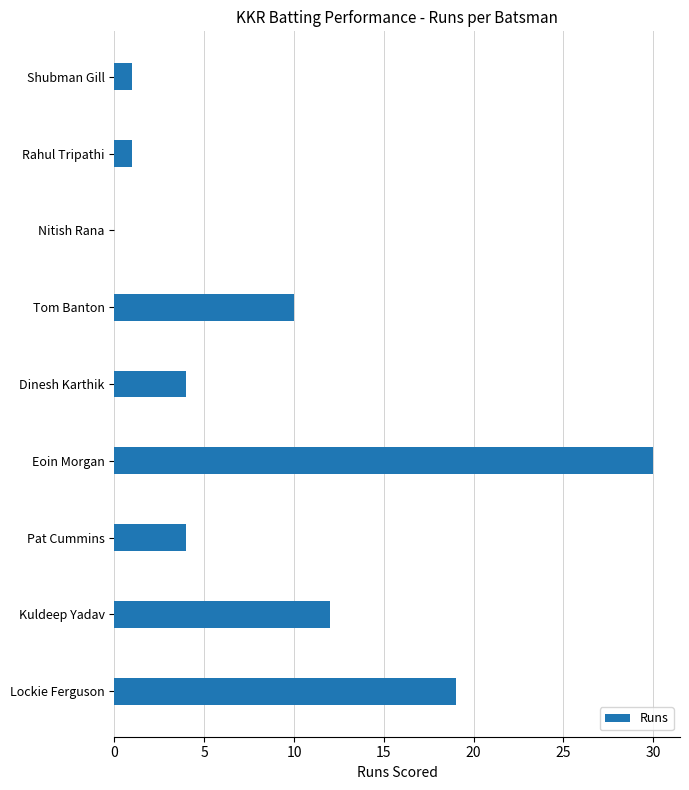

Is it true that the value at Tom Banton is 10?

True